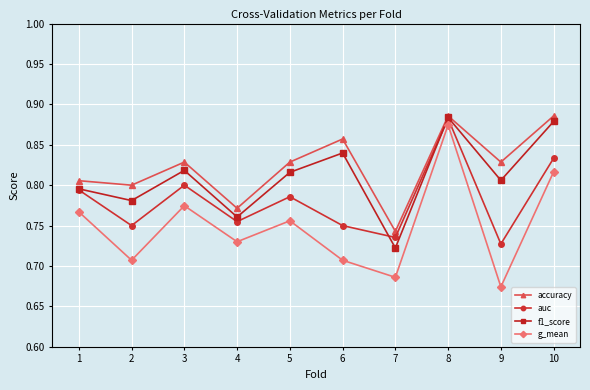

How many interior local peaks does the f1_score series have?

3